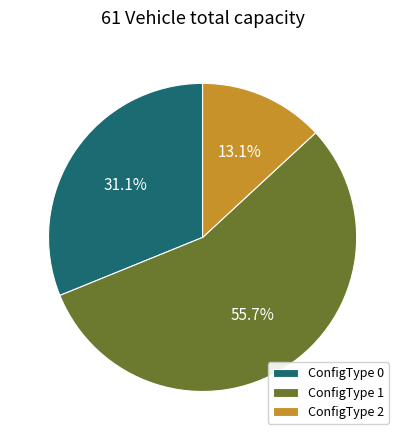

What is the largest slice in the pie chart?

ConfigType 1